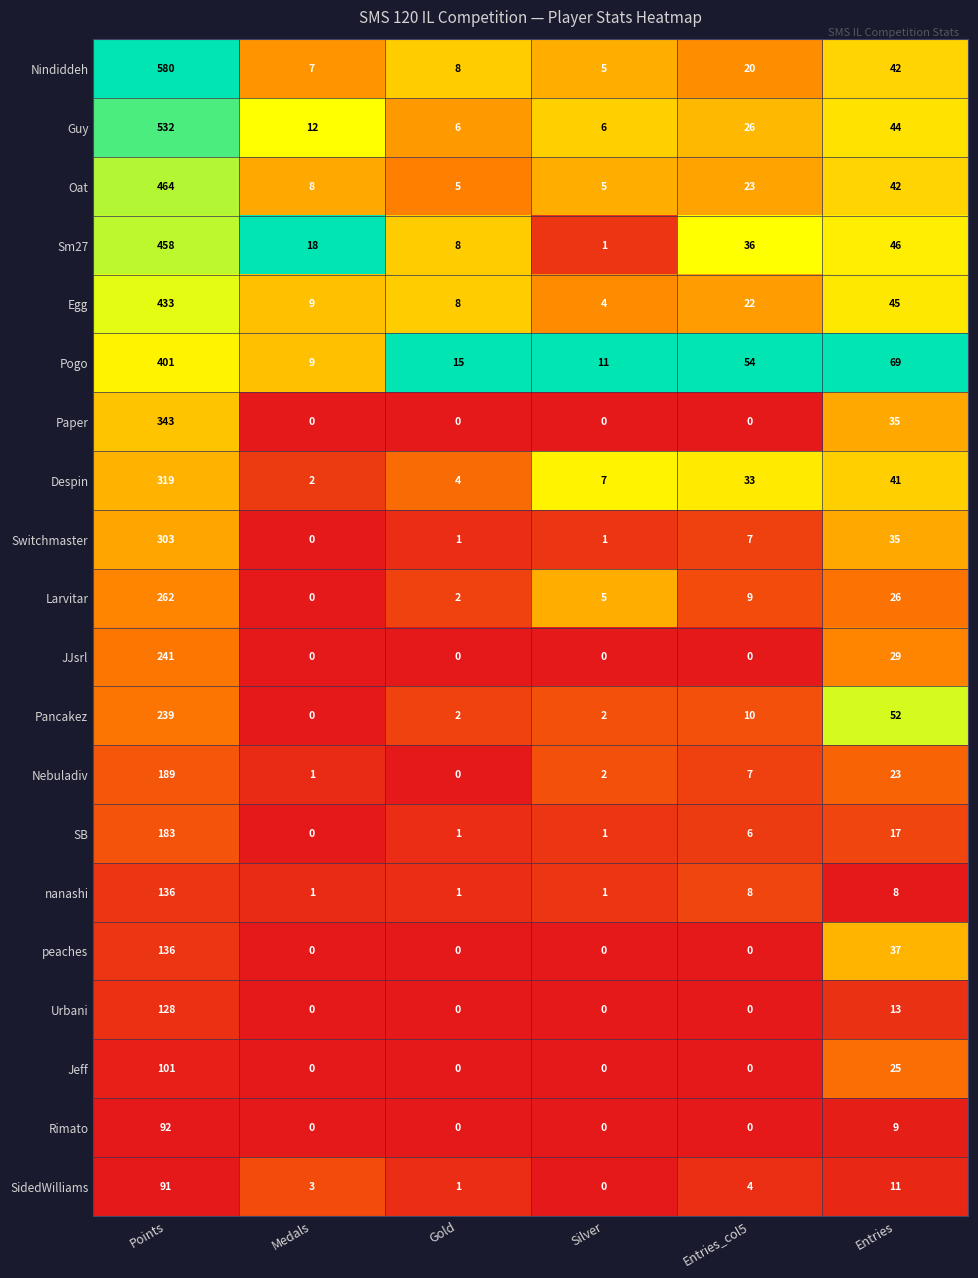

What is the average value of the Urbani series?

24